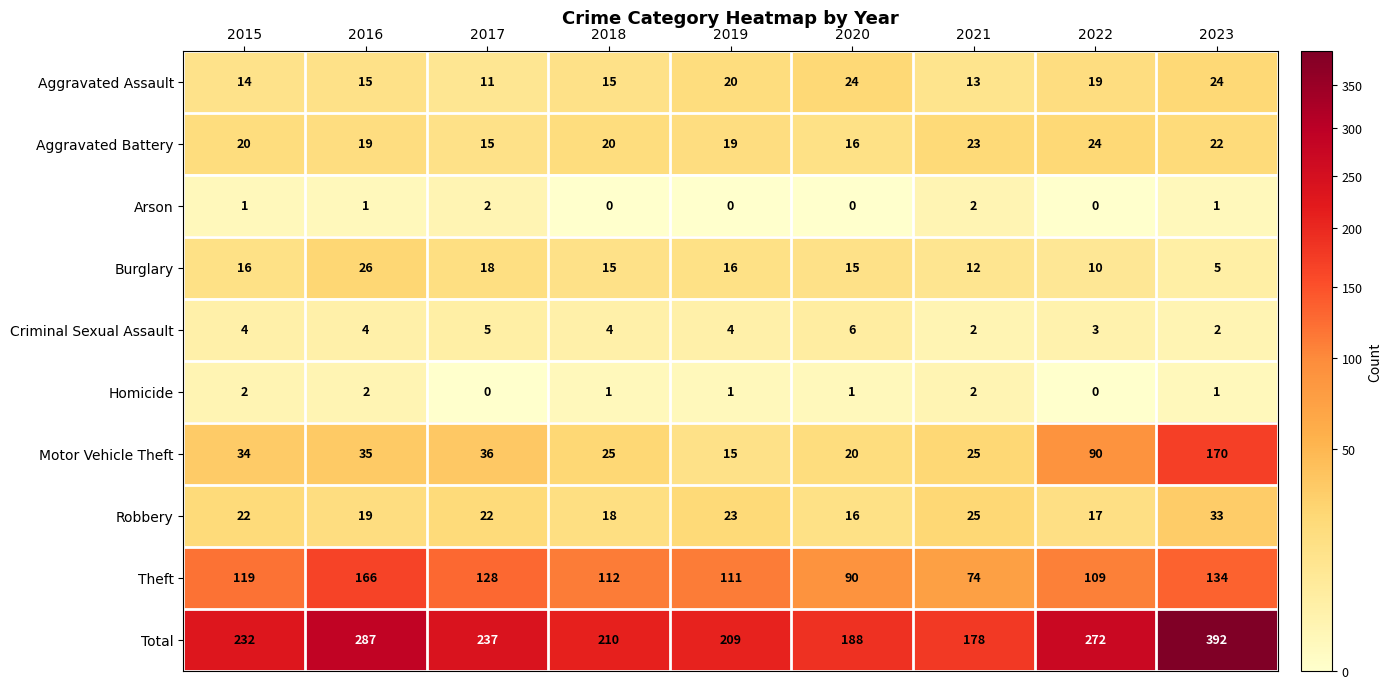

Which category has the highest value across all series?

2023